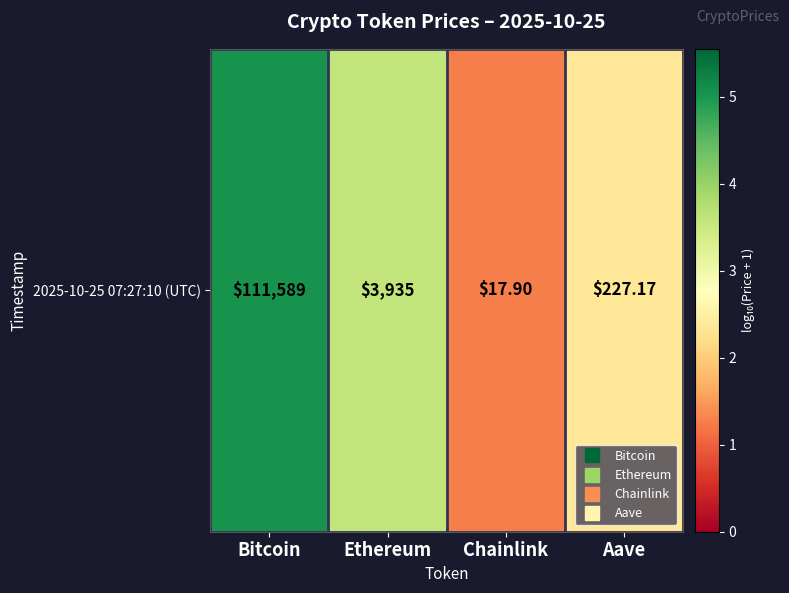

List the labels in order of value, smallest first.

Chainlink, Aave, Ethereum, Bitcoin